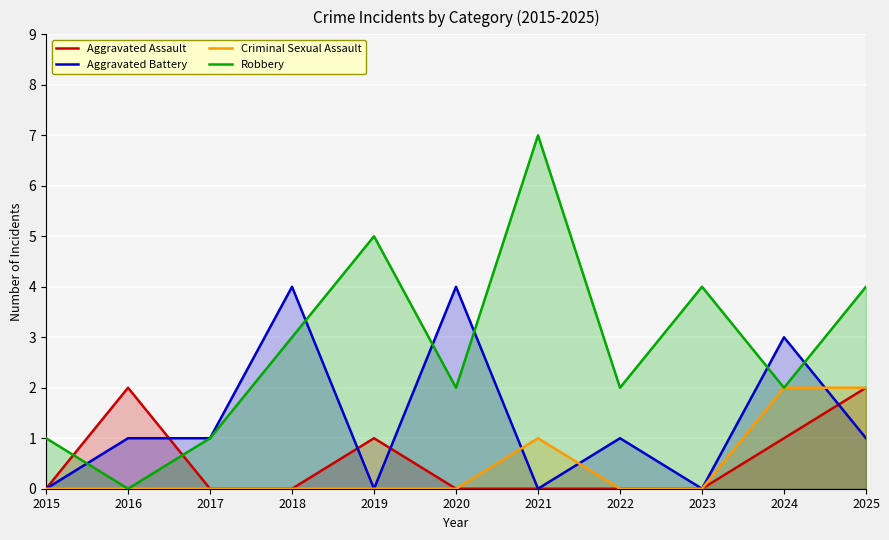

Reading right to left, transcribe all the data shown in this chart.

Aggravated Assault: 2	1	0	0	0	0	1	0	0	2	0
Aggravated Battery: 1	3	0	1	0	4	0	4	1	1	0
Criminal Sexual Assault: 2	2	0	0	1	0	0	0	0	0	0
Robbery: 4	2	4	2	7	2	5	3	1	0	1